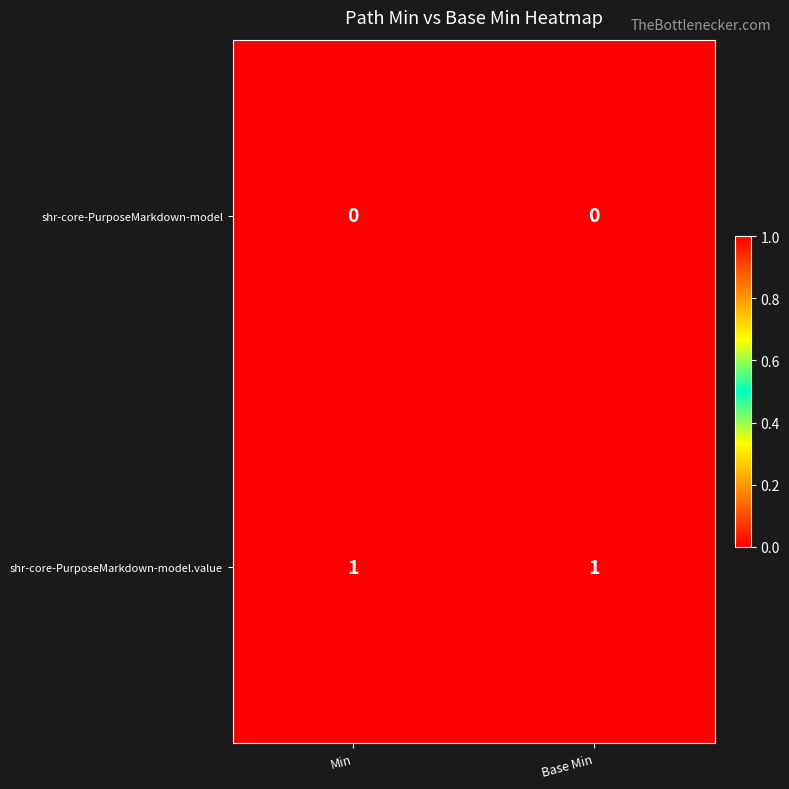

The shr-core-PurposeMarkdown-model.value series shows 0 at Min. True or false?

False